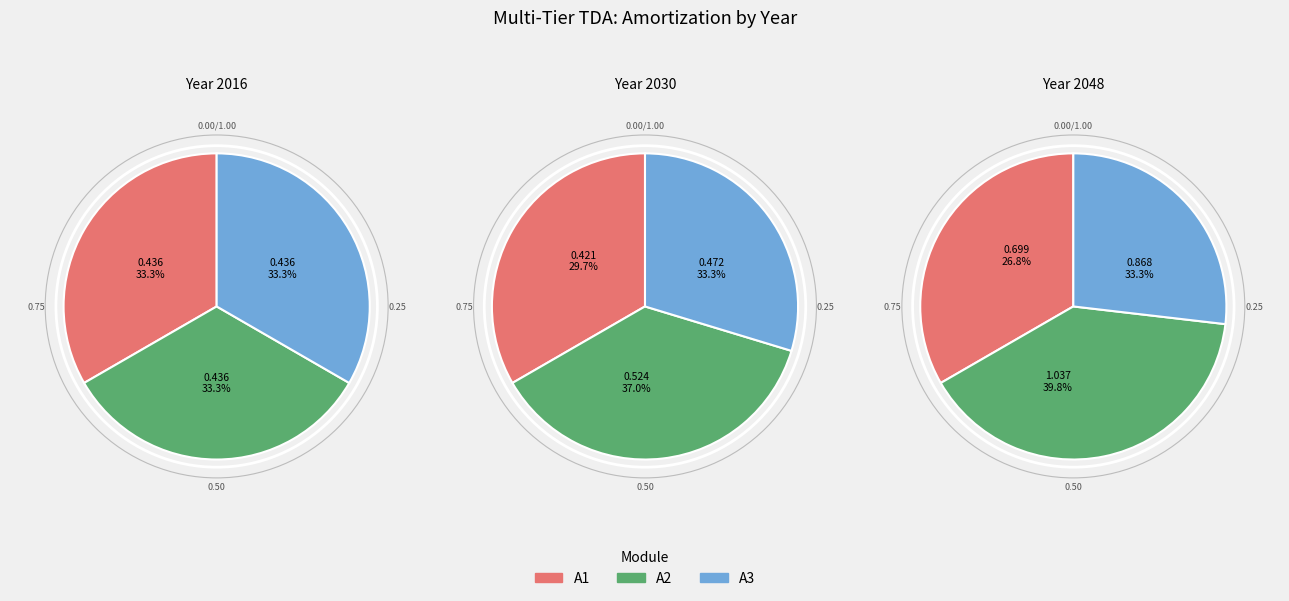

Between 2 and 3, which is larger?

2